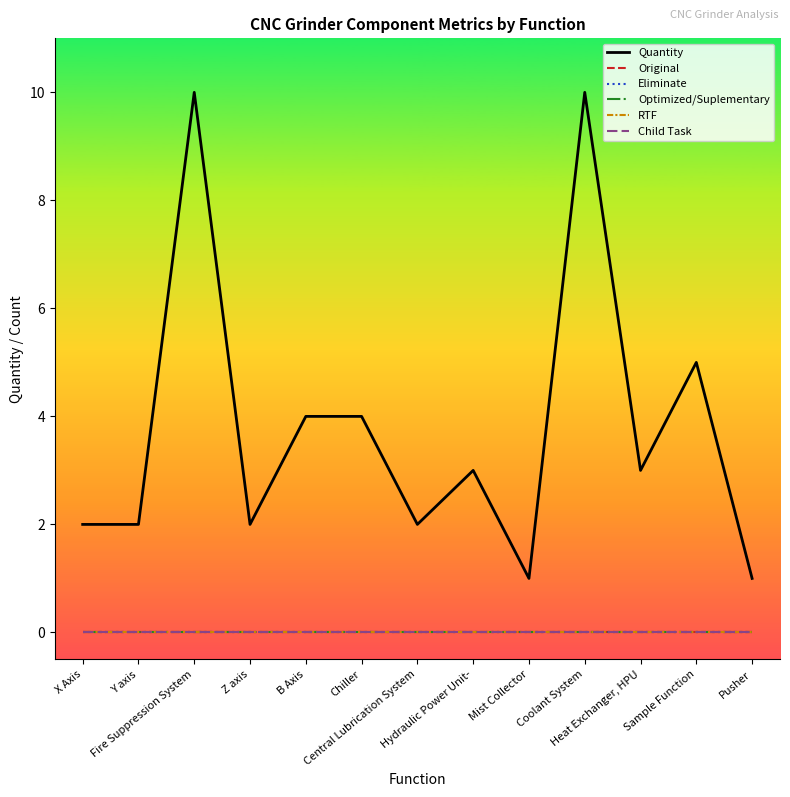

True or false: RTF and Child Task intersect in this chart.

False